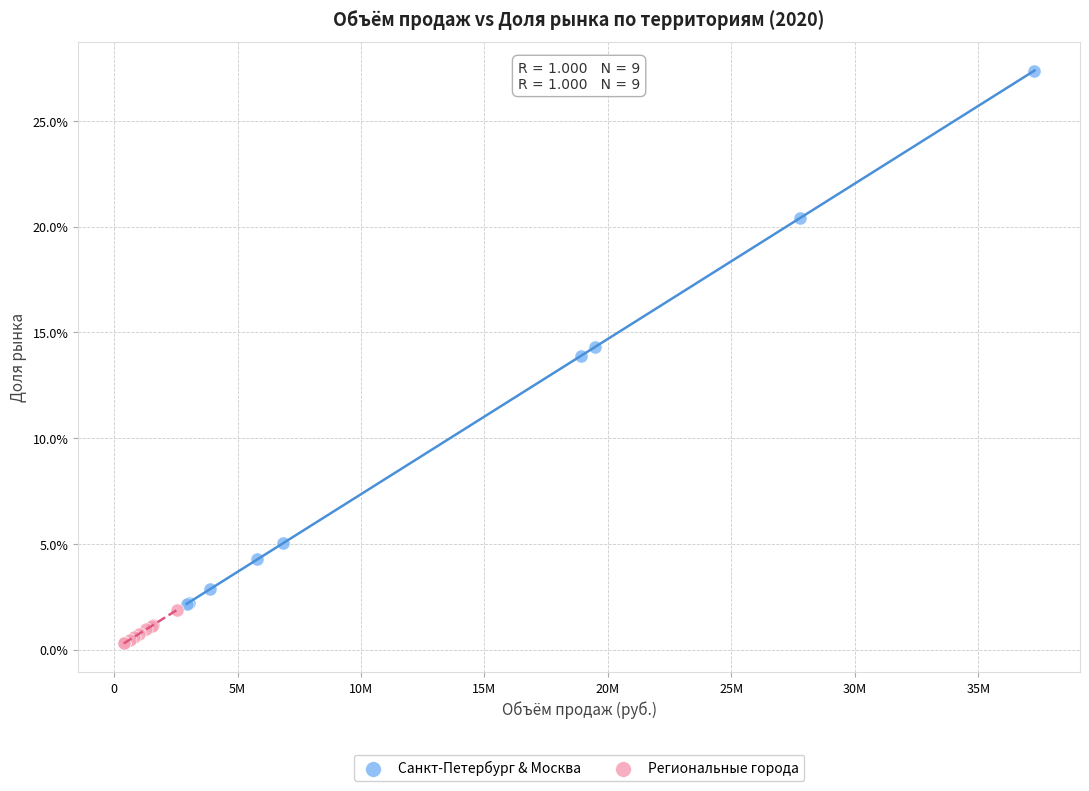

What are all the series names shown in the legend?

Санкт-Петербург & Москва, Региональные города